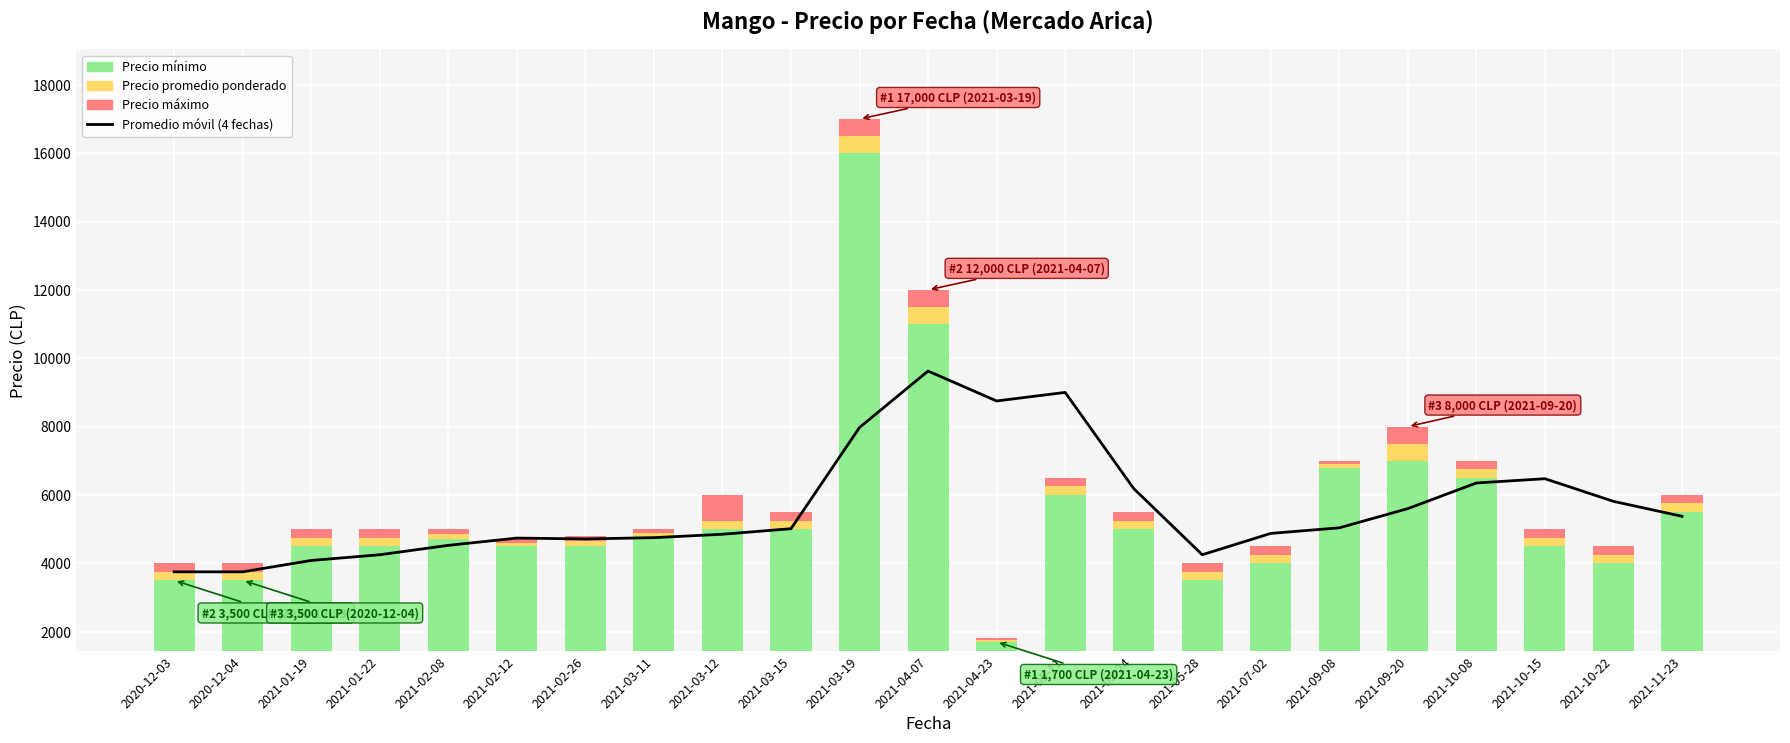

What is the difference between the second highest and second lowest values in the Promedio móvil (4 fechas) series?

5250.0